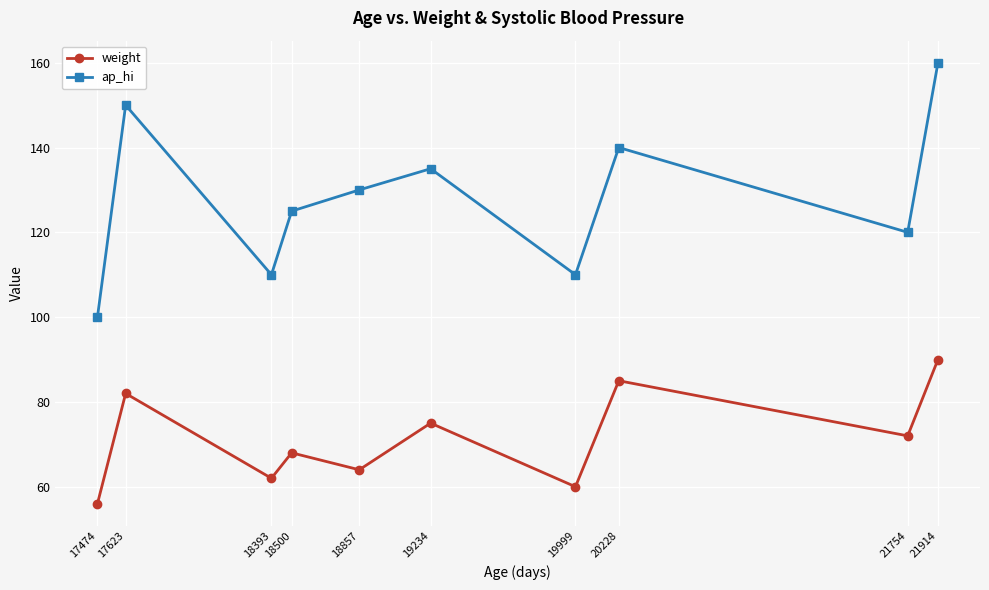

True or false: ap_hi and weight cross at least once.

False